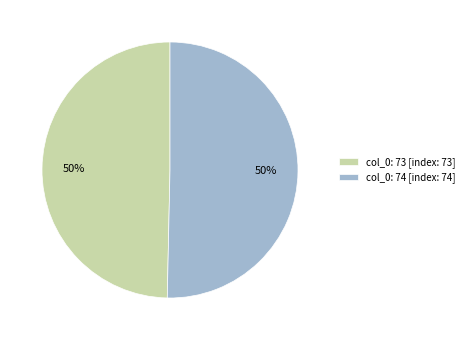

Count the number of slices in the pie.

2